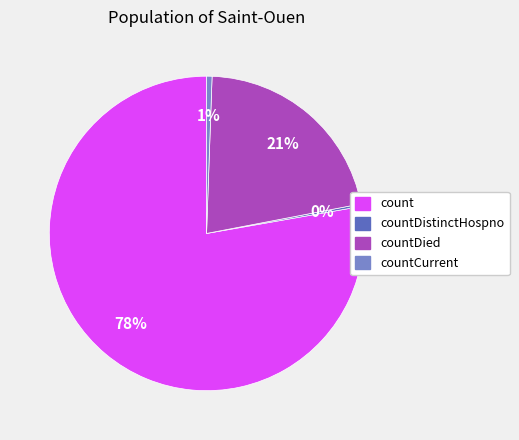

To the nearest percent, what is the difference between the largest and smallest slice percentages?

78%